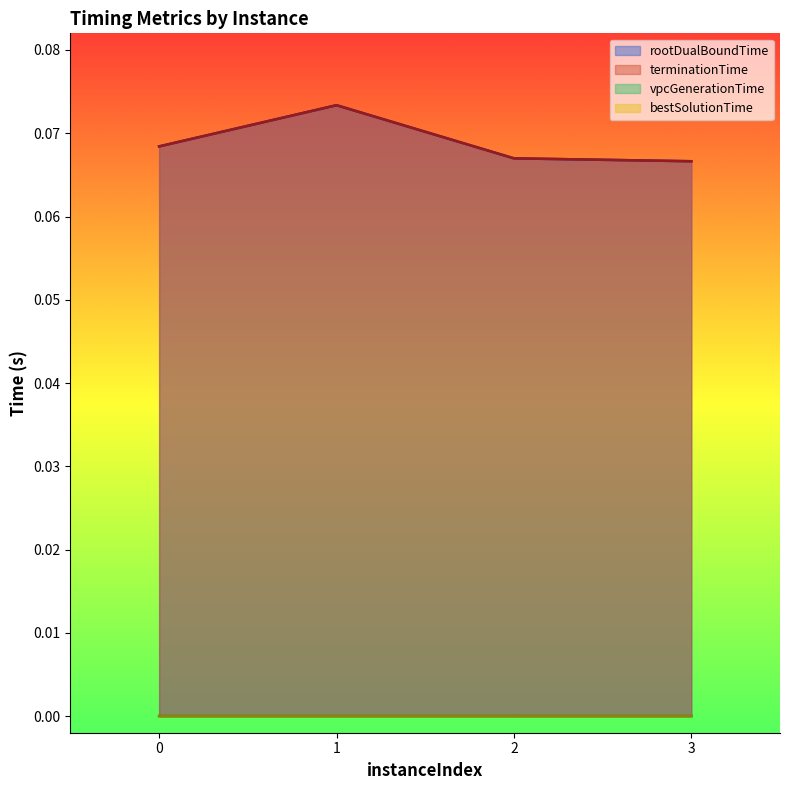

Between 1 and 2, which series saw the biggest shift?

rootDualBoundTime